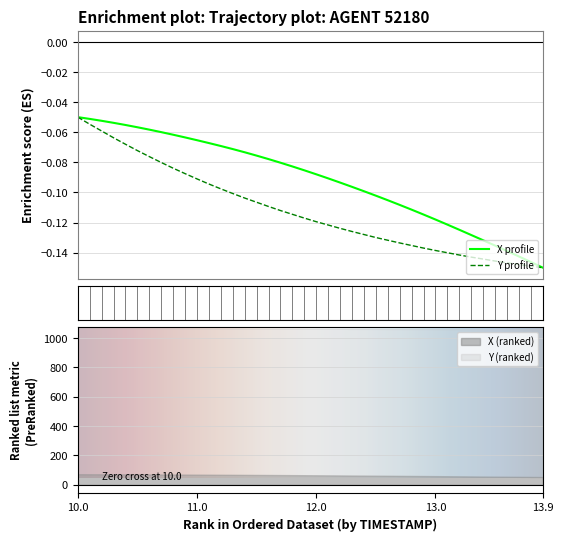

True or false: Y (ranked) and X (ranked) cross at least once.

False